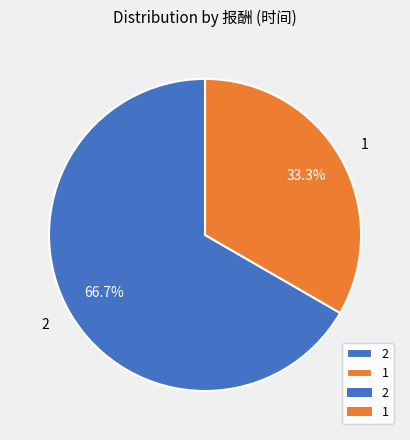

Which slice is the smallest?

1